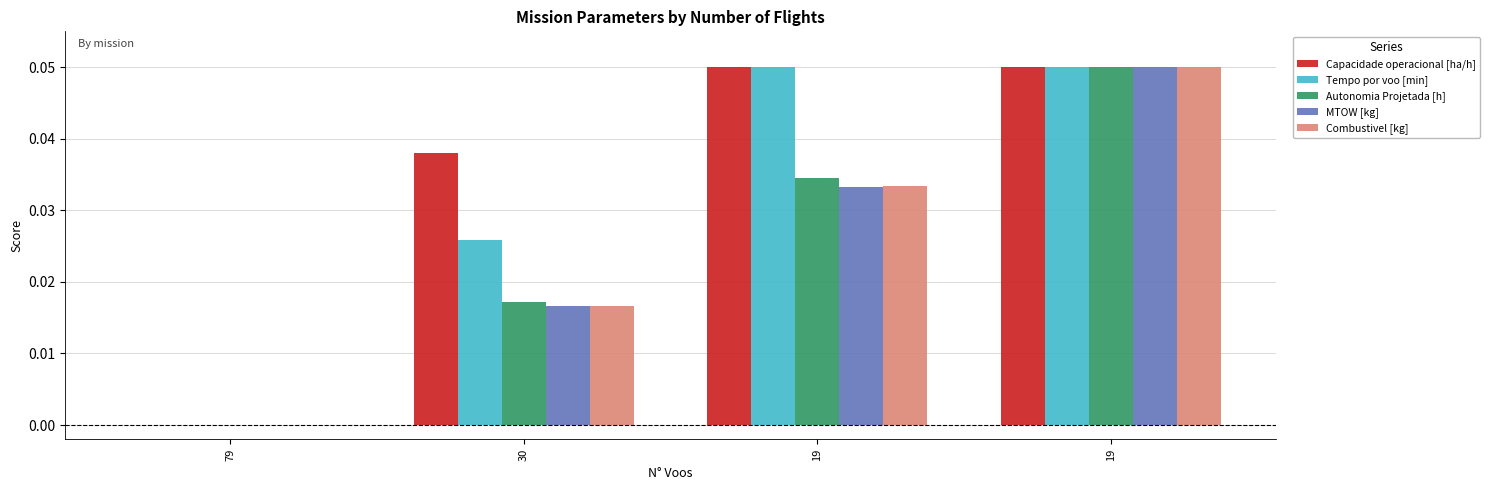

What is the approximate value of Autonomia Projetada [h] at 19?

0.1